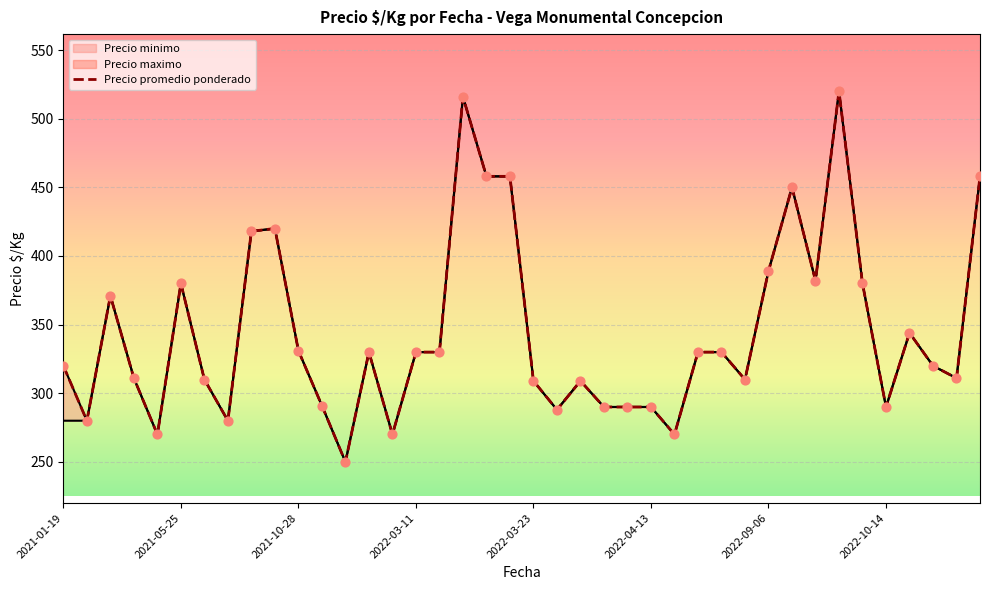

Approximately how many times larger is the value at 10 compared to 39?

0.7